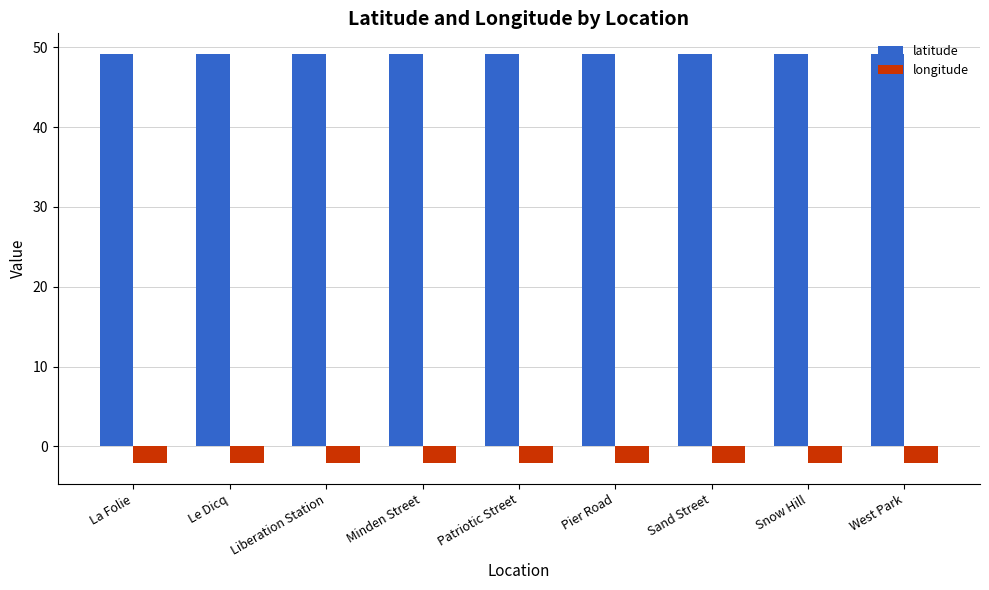

The value of latitude at Le Dicq is 12.9. True or false?

False